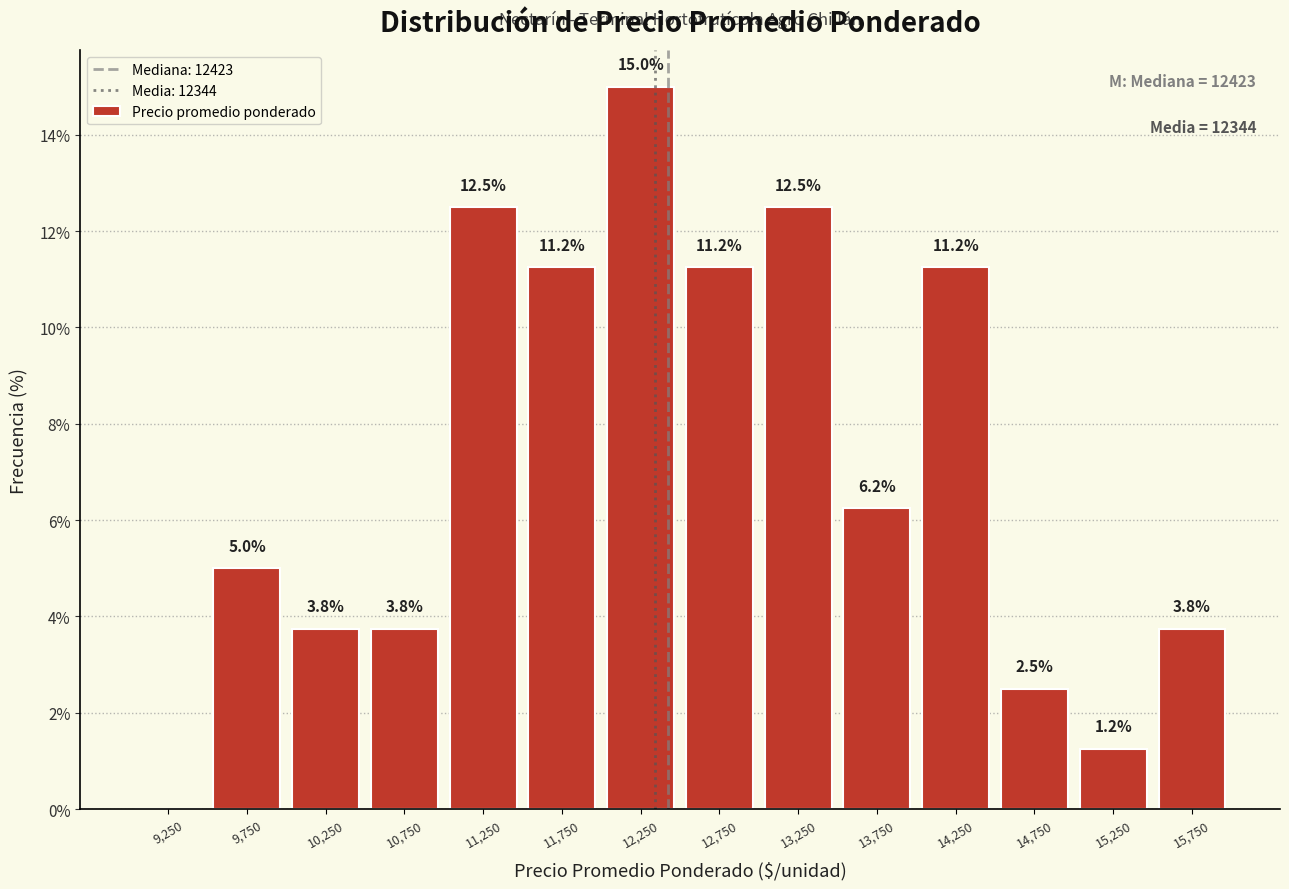

Over which range of the x-axis is the bar tallest?

12000 to 12500